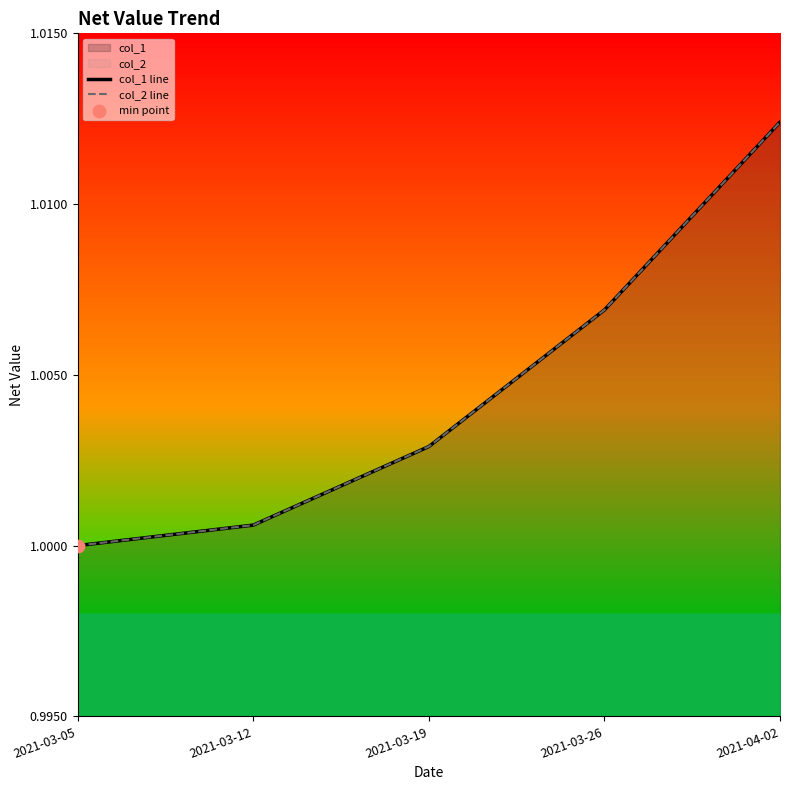

What are all the series names shown in the legend?

col_1 line, col_2 line